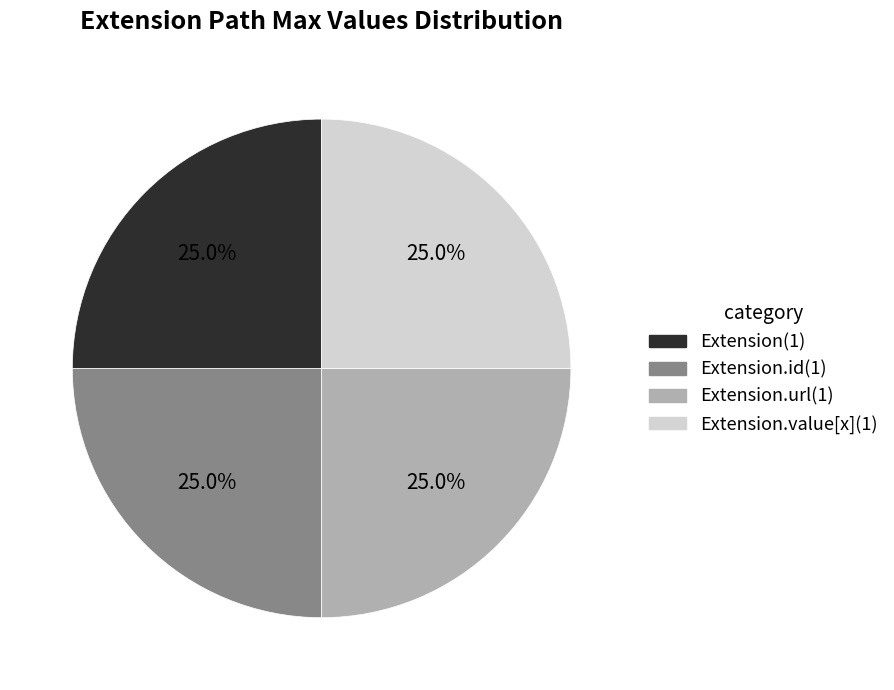

Is there a majority slice in this chart?

No